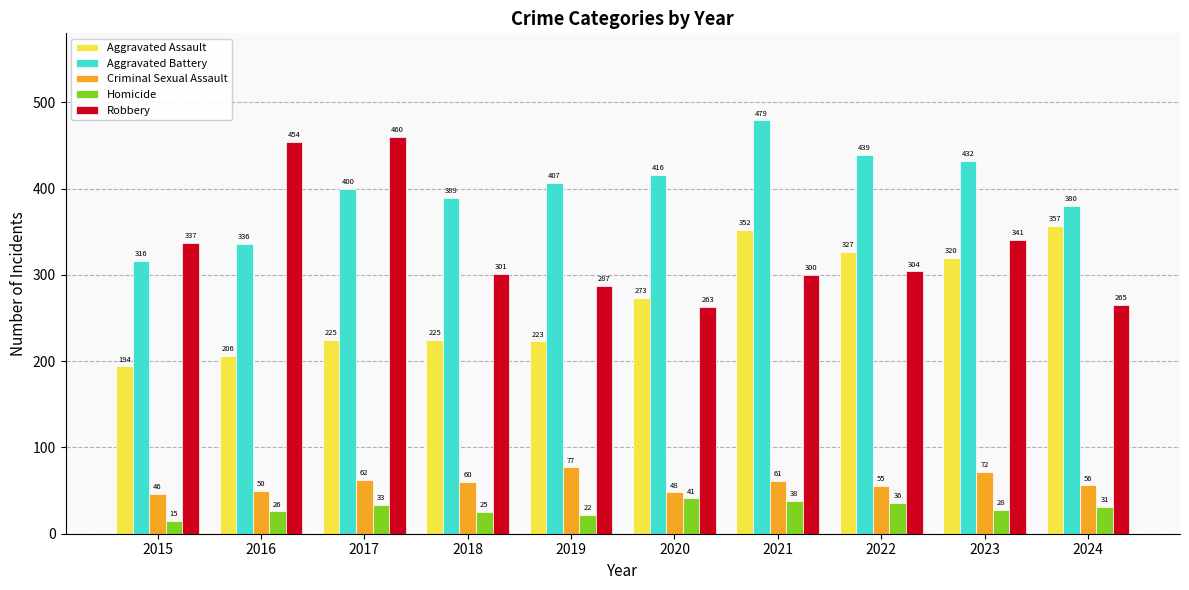

How many values in the Aggravated Battery series are below 407?

5